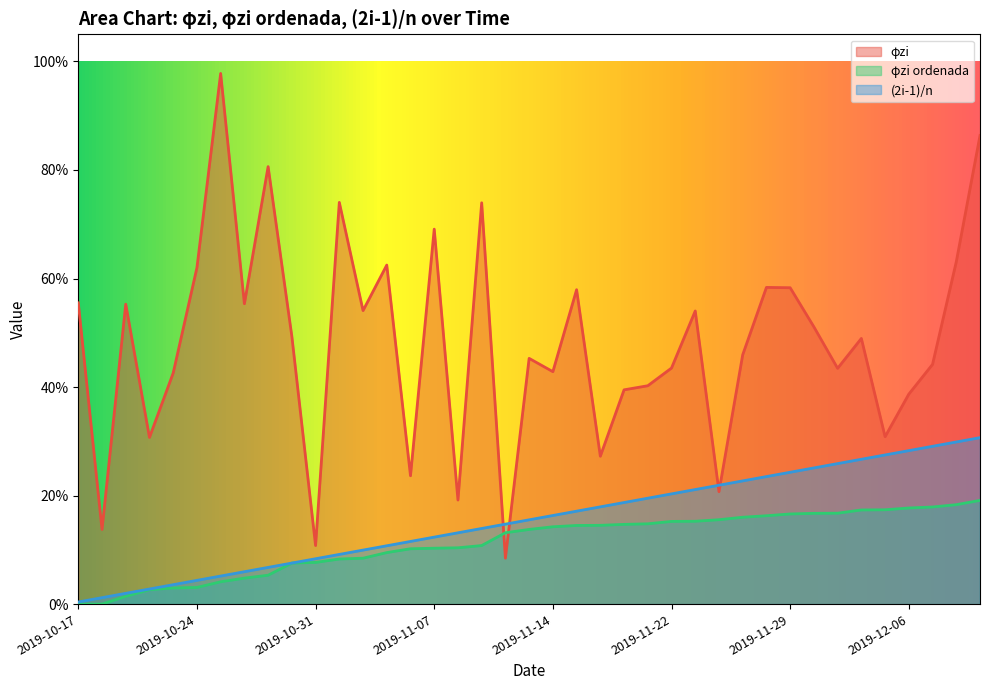

Rank the categories by φzi value from highest to lowest.

2019-10-25, 2019-12-11, 2019-10-29, 2019-11-01, 2019-11-11, 2019-11-07, 2019-12-10, 2019-11-05, 2019-10-24, 2019-11-28, 2019-11-29, 2019-11-15, 2019-10-17, 2019-10-28, 2019-10-21, 2019-11-04, 2019-11-25, 2019-12-02, 2019-10-30, 2019-12-04, 2019-11-27, 2019-11-13, 2019-12-09, 2019-11-22, 2019-12-03, 2019-11-14, 2019-10-23, 2019-11-21, 2019-11-20, 2019-12-06, 2019-12-05, 2019-10-22, 2019-11-19, 2019-11-06, 2019-11-26, 2019-11-08, 2019-10-18, 2019-10-31, 2019-11-12